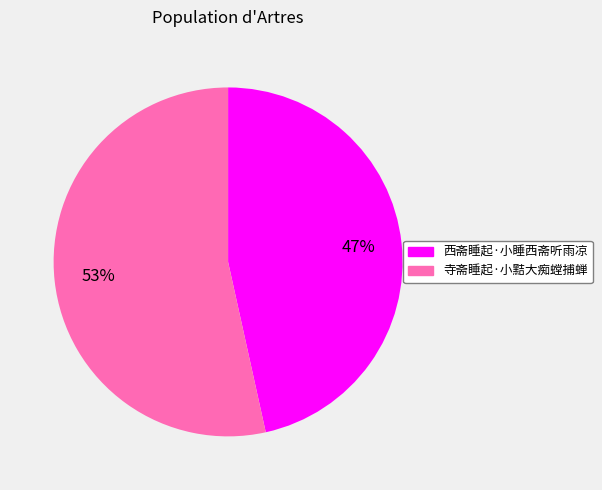

What is the ratio of the value at 寺斋睡起·小黠大痴螳捕蝉 to the value at 西斋睡起·小睡西斋听雨凉?

1.1